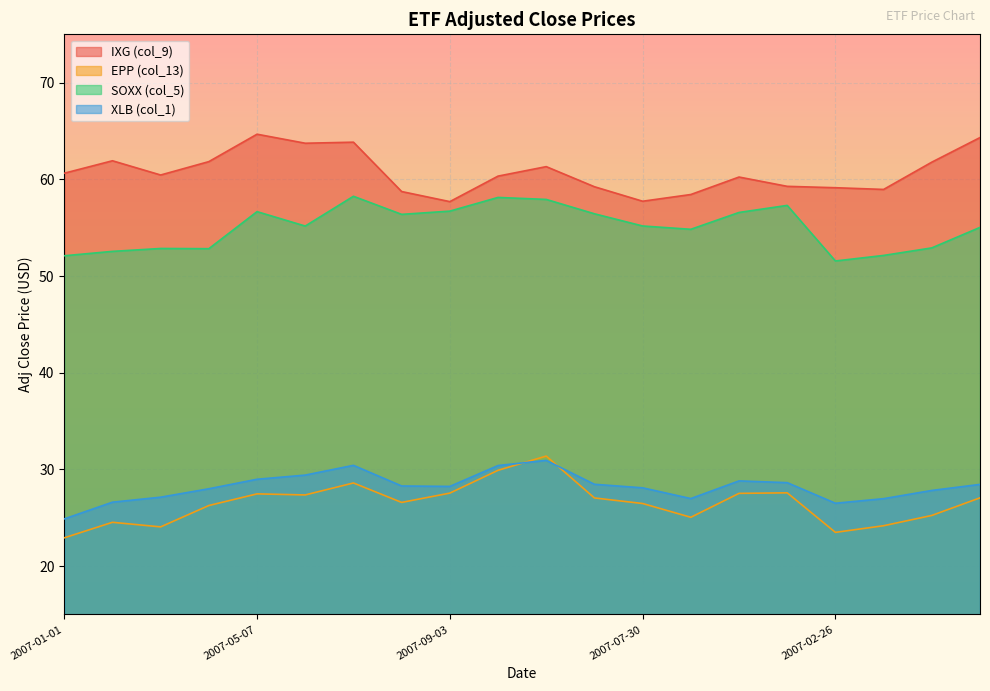

True or false: XLB (col_1) and IXG (col_9) cross at least once.

False